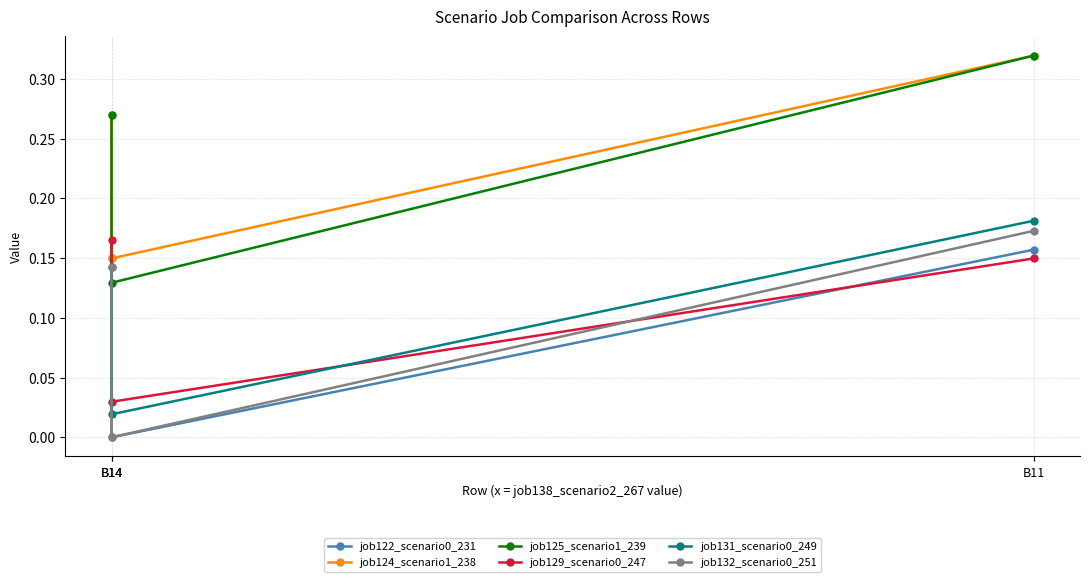

Which series has the largest total across all categories?

job124_scenario1_238